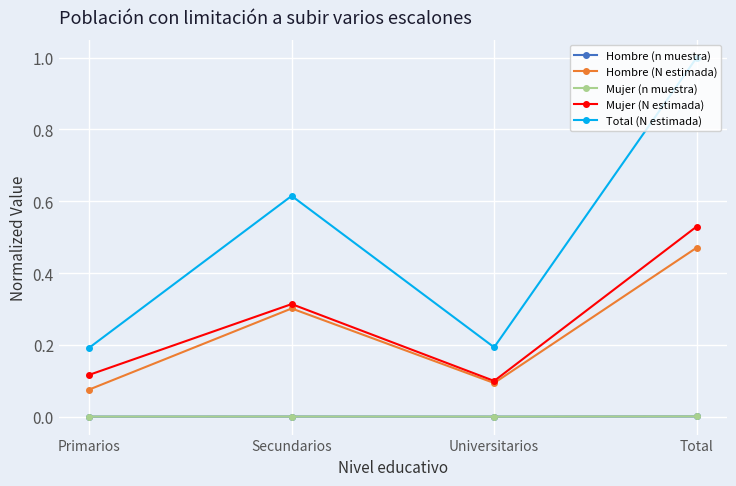

Which series has the largest total across all categories?

Total (N estimada)